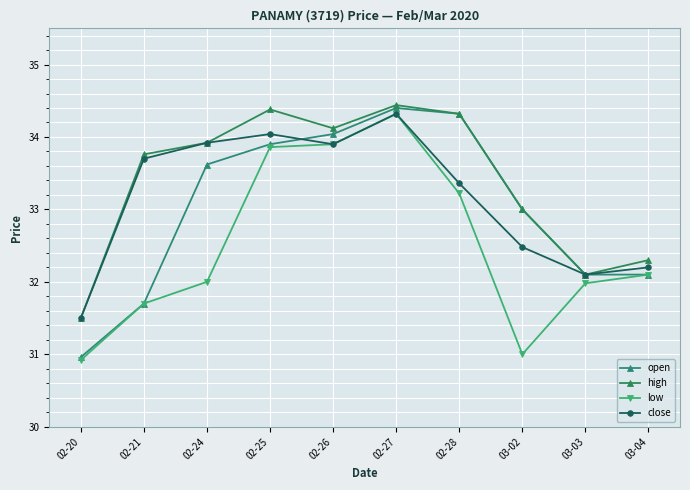

What is the sum of the low values at 02-27 and 03-03?

66.3